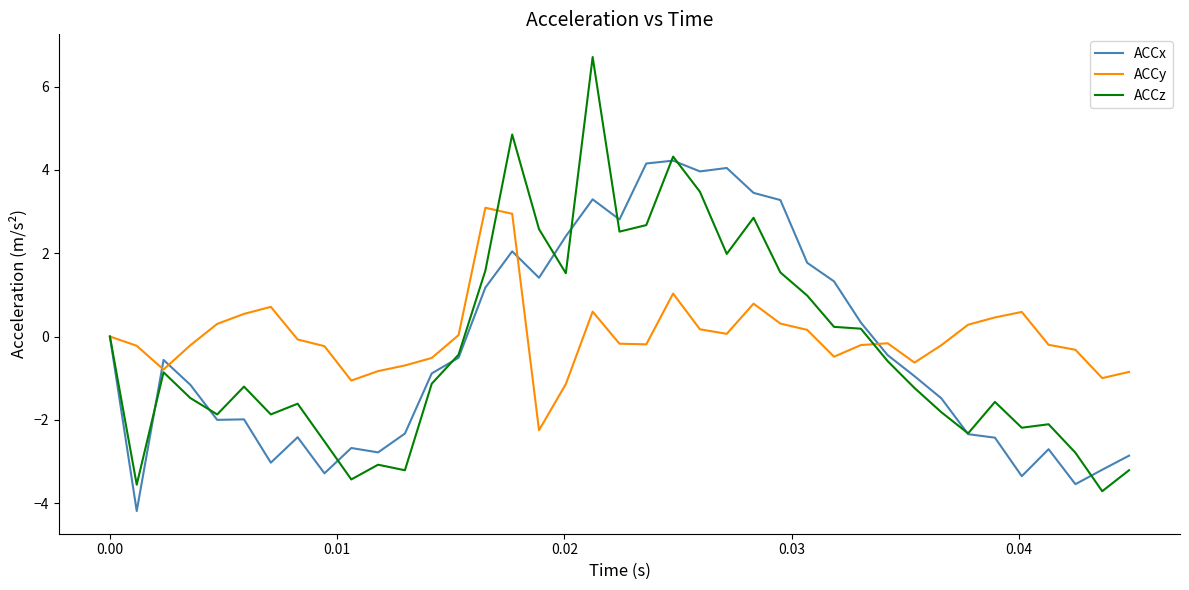

Which series has the widest spread of values?

ACCz